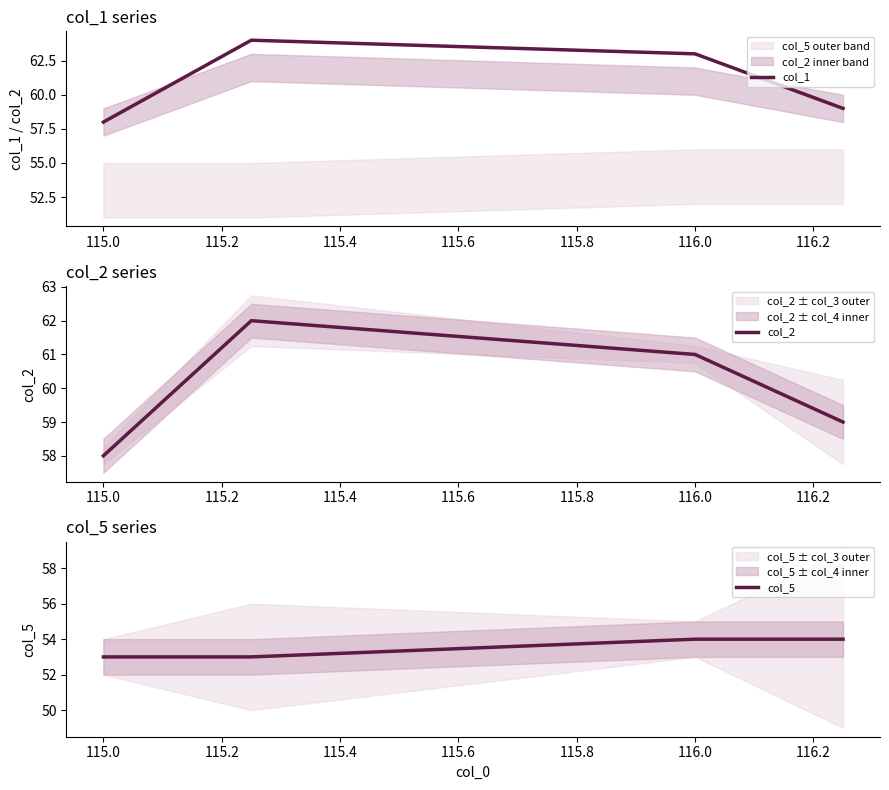

What is the maximum value for col_1?

64